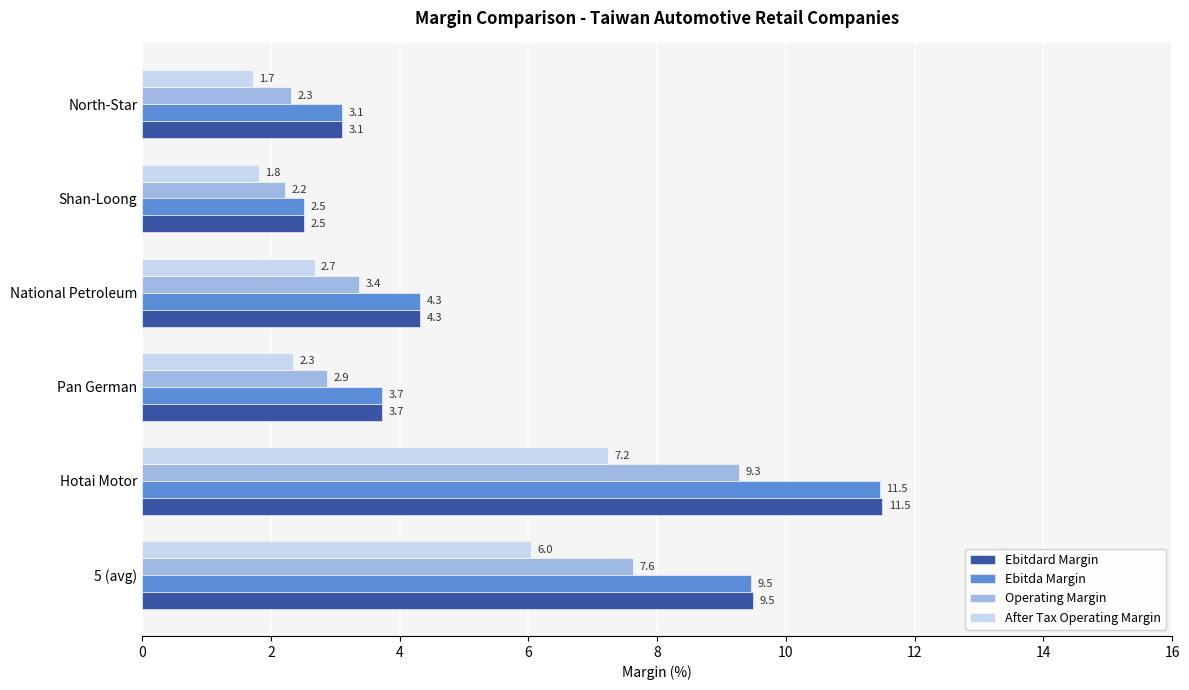

Count the number of categories in the chart.

6